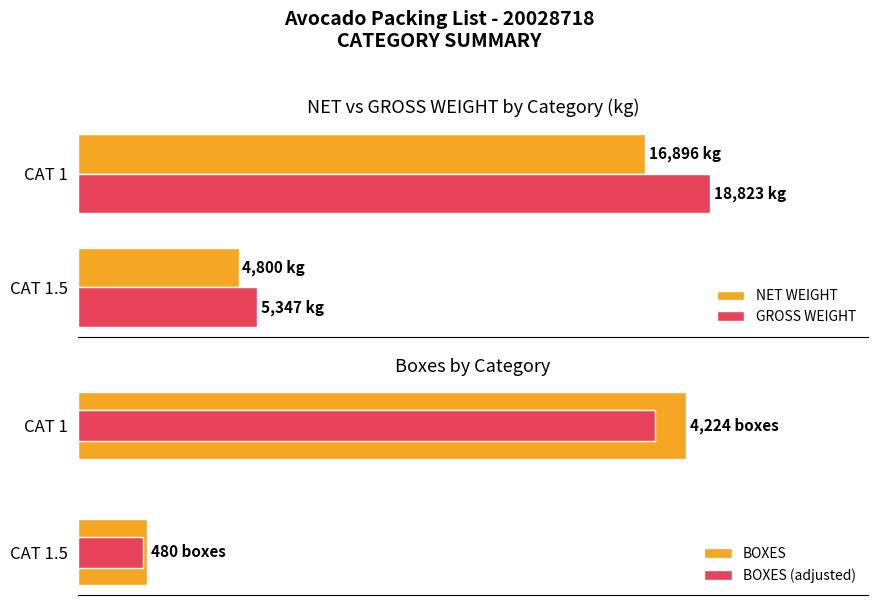

How many categories are shown in the chart?

2